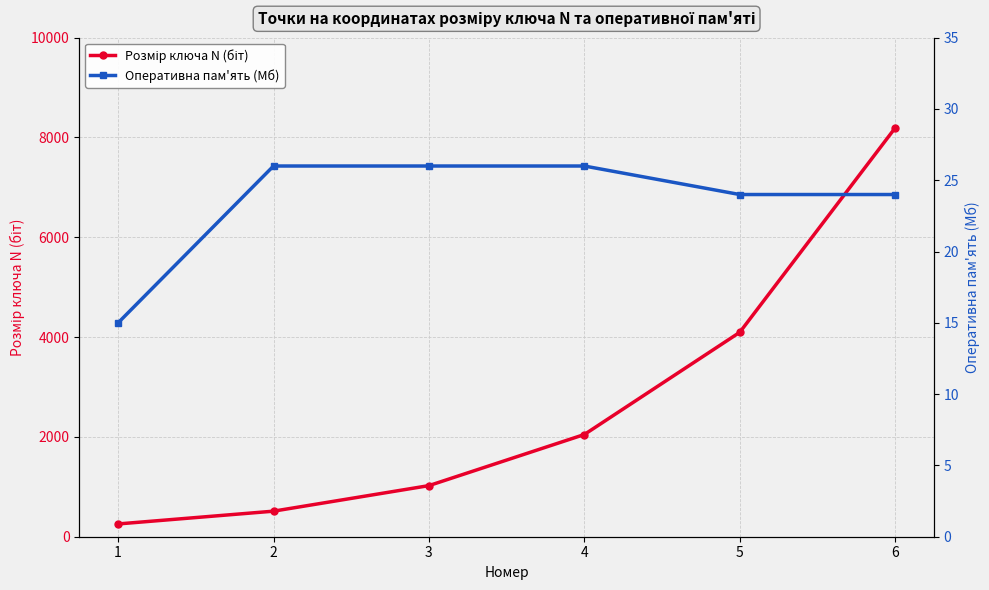

Reading left to right, list all the values displayed in this chart.

Розмір ключа N (біт): 256	512	1024	2048	4096	8192
Оперативна пам'ять (Мб): 15	26	26	26	24	24